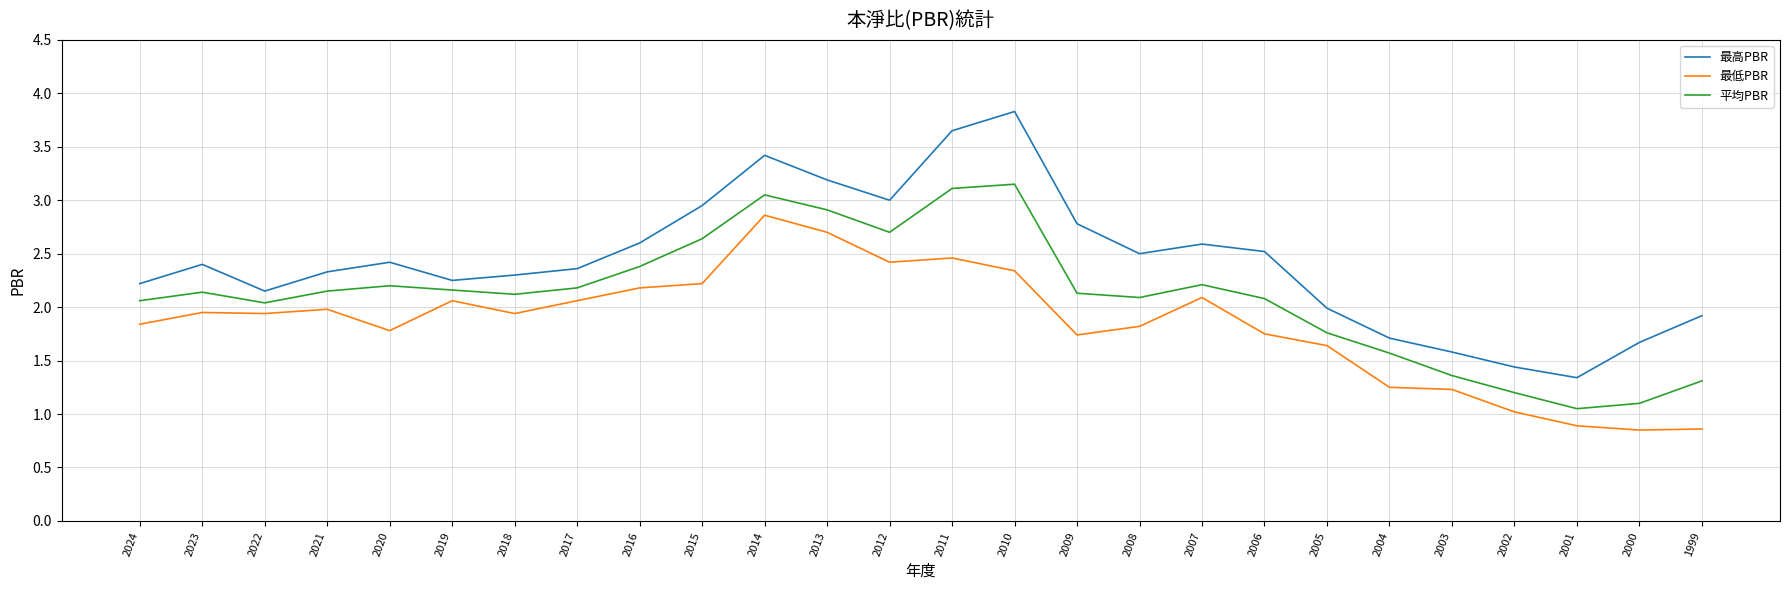

How many values in the 平均PBR series are below 2?

7